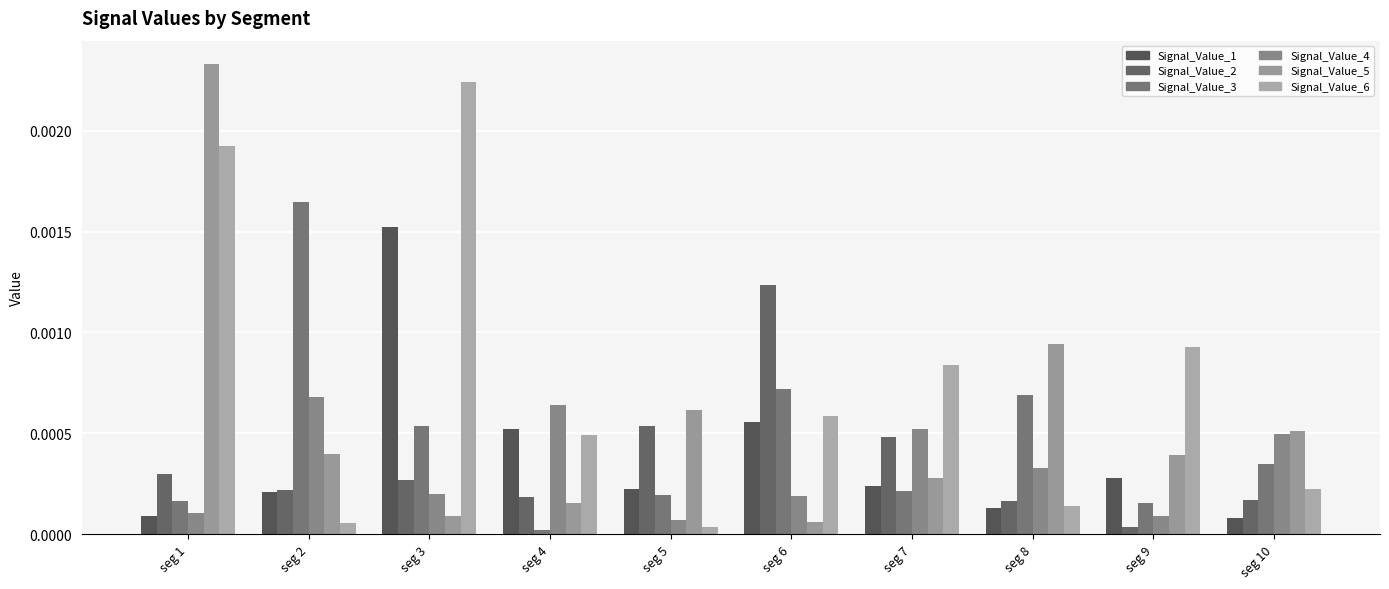

How many series are shown in this chart?

6